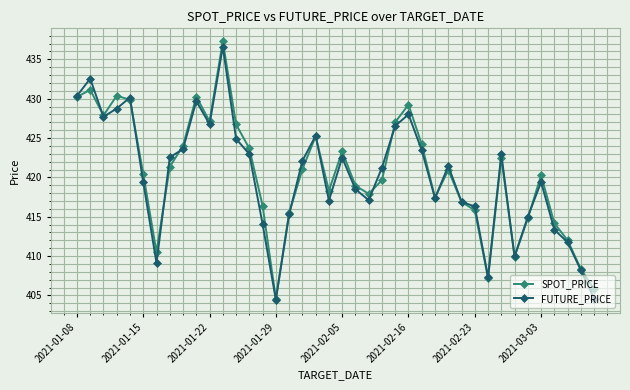

What is the value of the FUTURE_PRICE point at the 10th from the left?

429.7